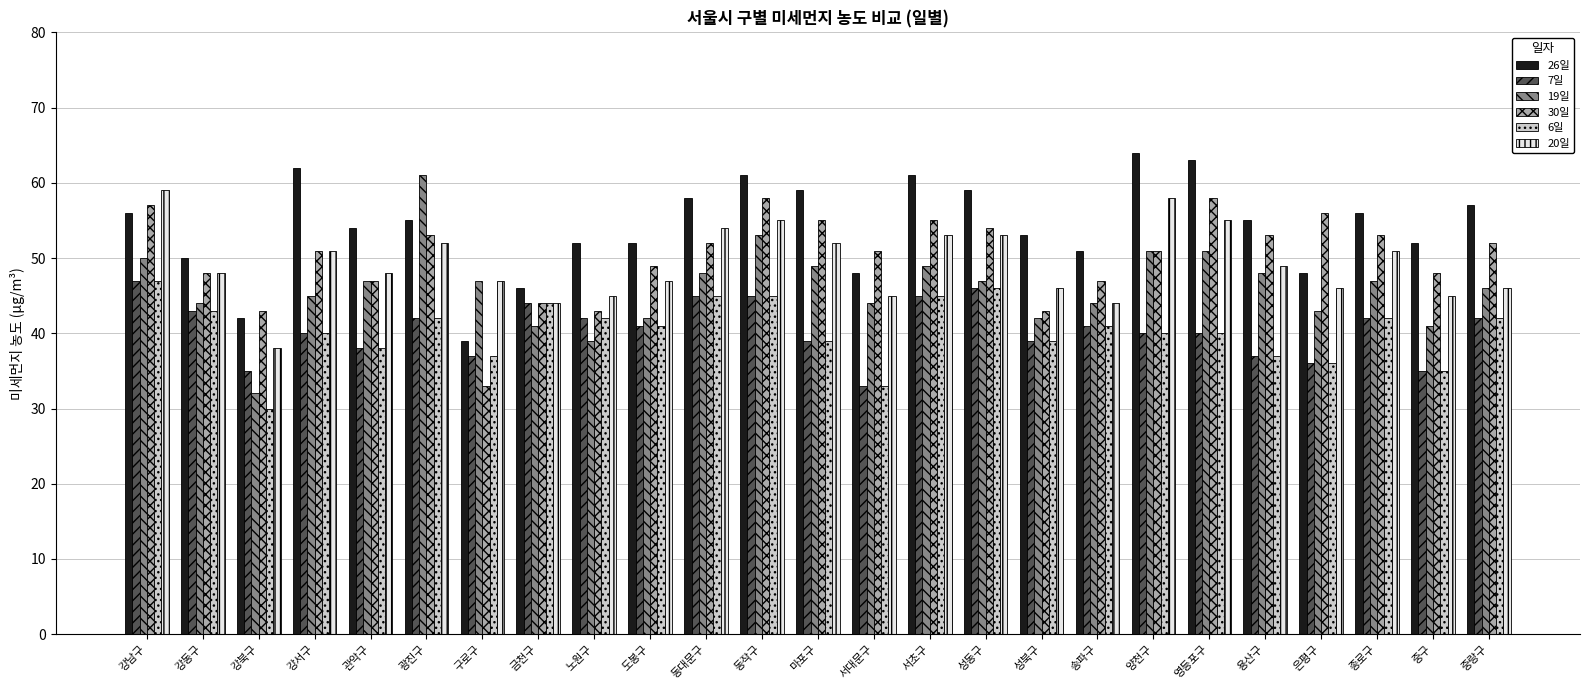

How many groups of bars are there?

25